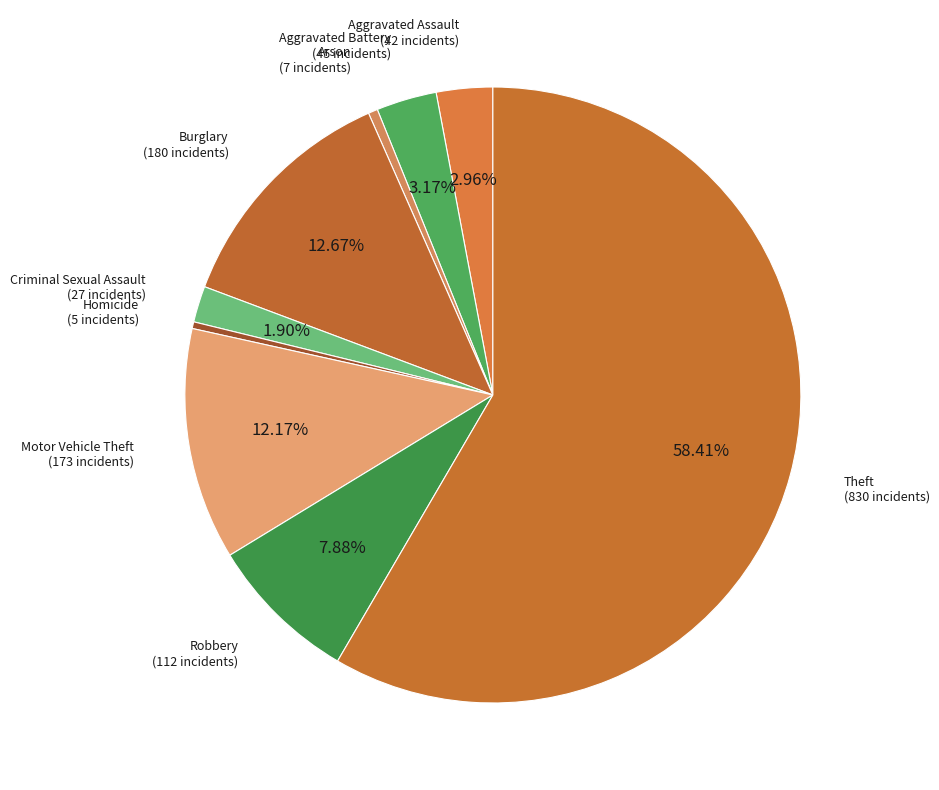

True or false: Robbery accounts for 8% of the total.

True